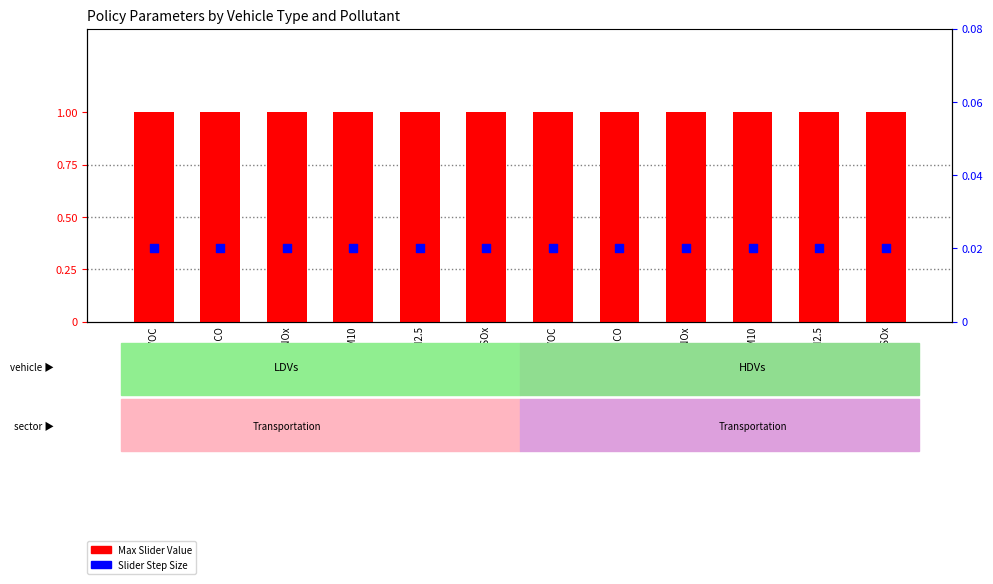

Is the value of Max Slider Value at HDVs SOx greater than the value of Slider Step Size at HDVs PM10?

Yes